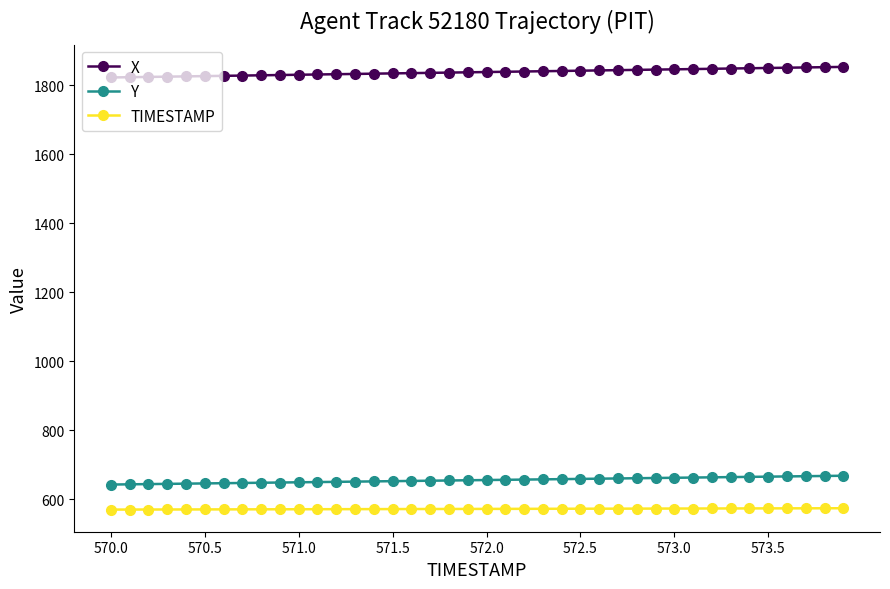

What is the value of the X point at the 20th from the left?

1837.3